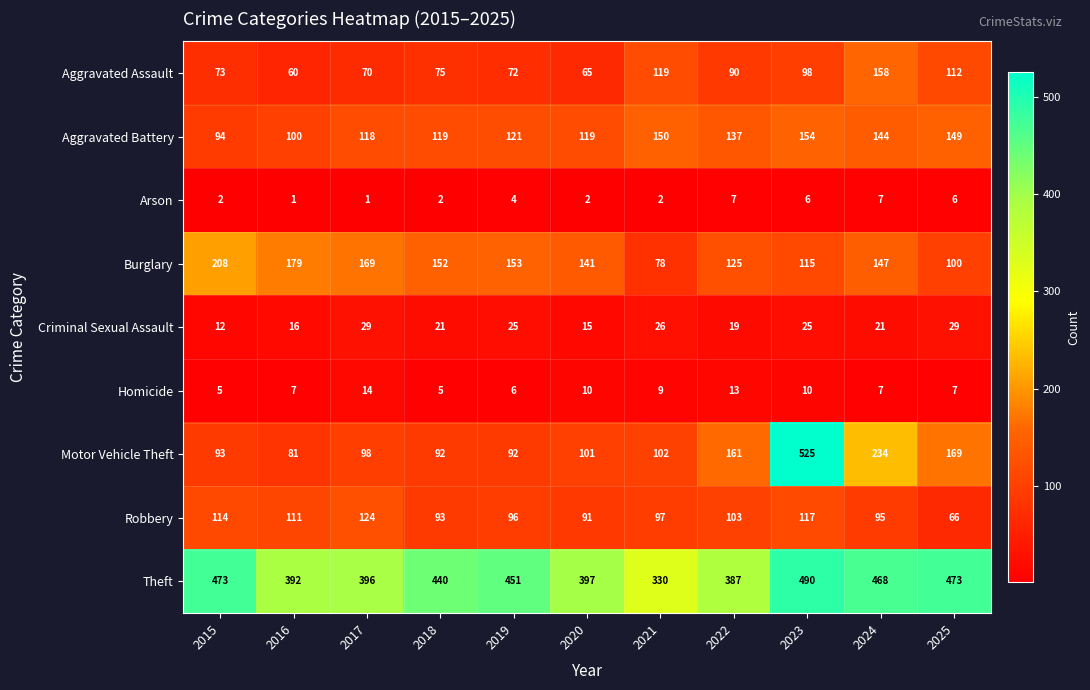

Which series has the widest spread of values?

Motor Vehicle Theft